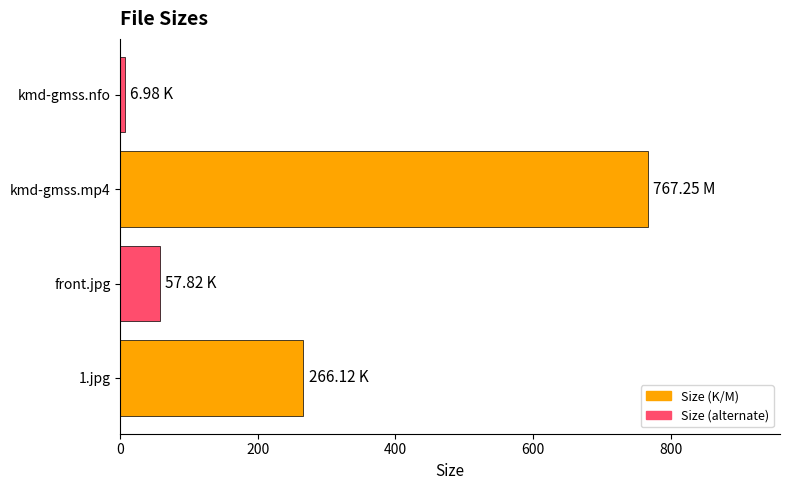

Count the number of data series in this chart.

1